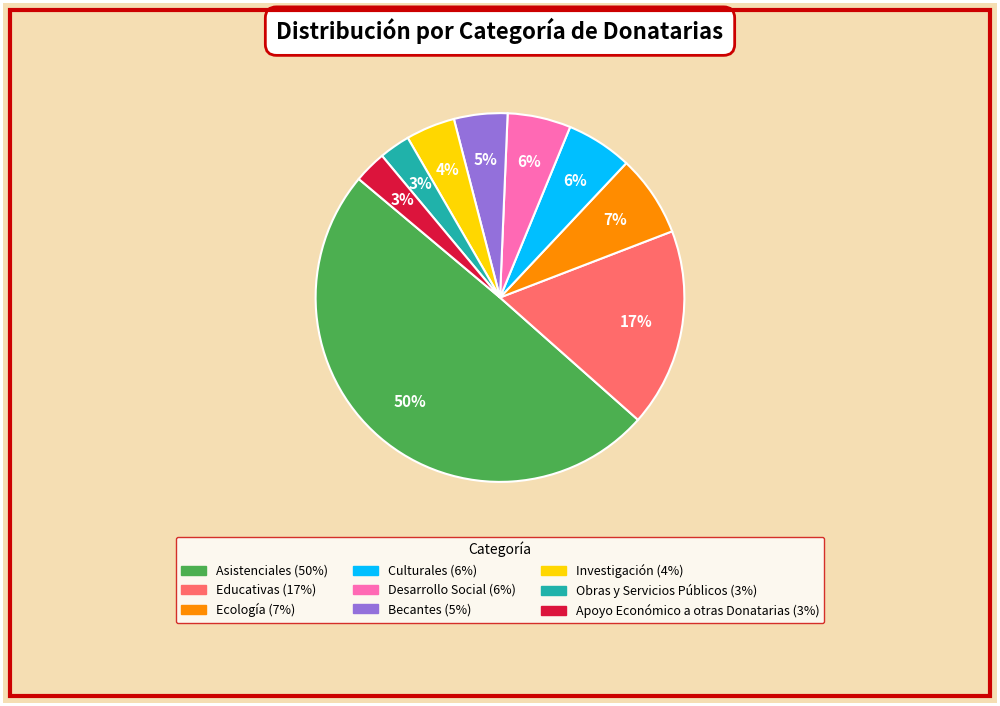

Is the sum of Desarrollo Social and Apoyo Económico a otras Donatarias greater than half?

No